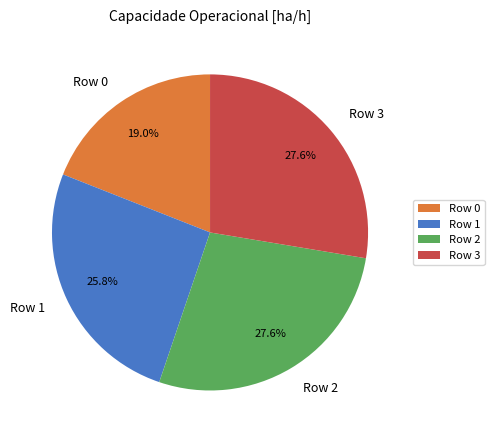

What is the smallest slice in the pie chart?

Row 0